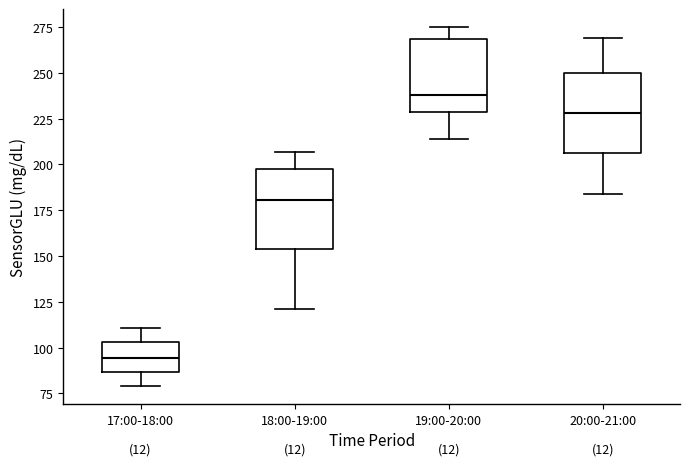

Which box has the lowest median line?

17:00-18:00